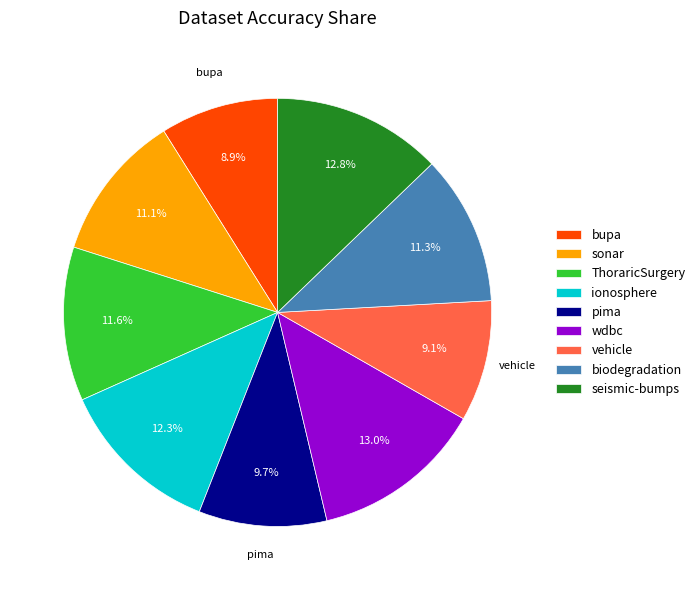

True or false: ionosphere accounts for 12% of the total.

True